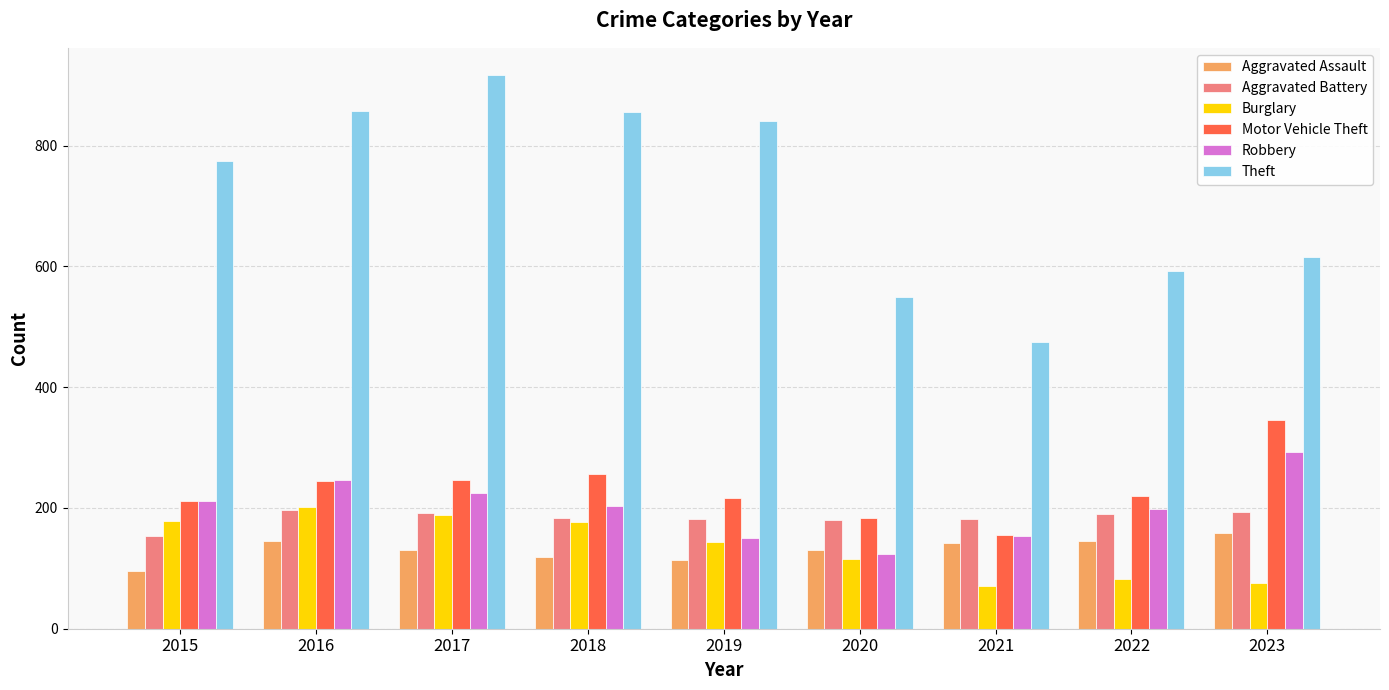

Which series has the largest total across all categories?

Theft